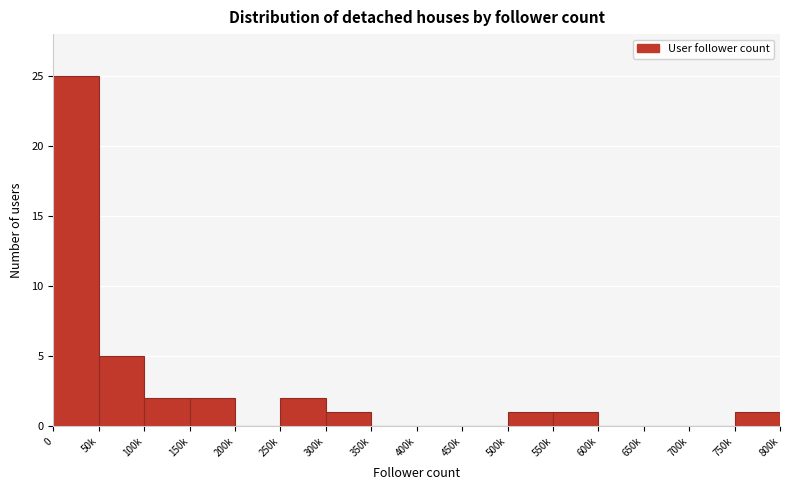

Reading left to right, list all the values displayed in this chart.

0=25	50k=5	100k=2	150k=2	200k=0	250k=2	300k=1	350k=0	400k=0	450k=0	500k=1	550k=1	600k=0	650k=0	700k=0	750k=1